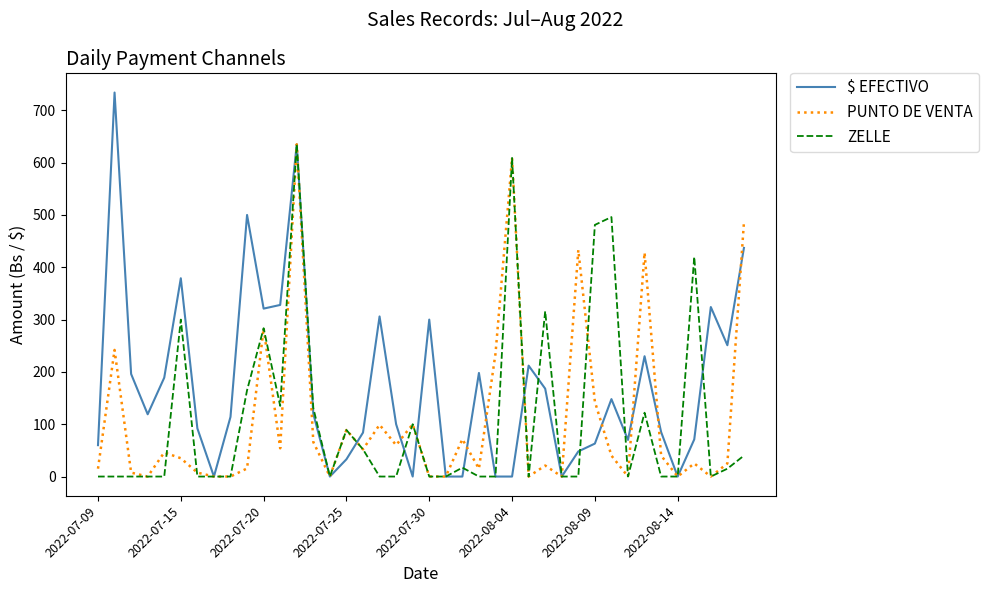

Which series has the largest total across all categories?

$ EFECTIVO